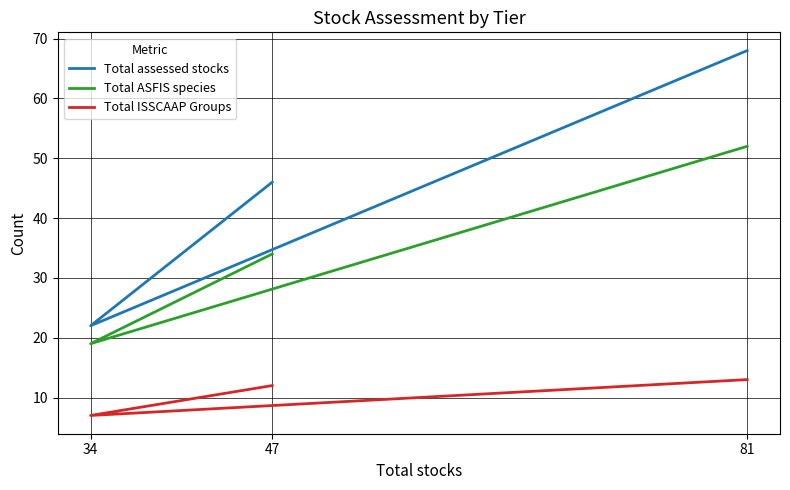

Count the number of data series in this chart.

3